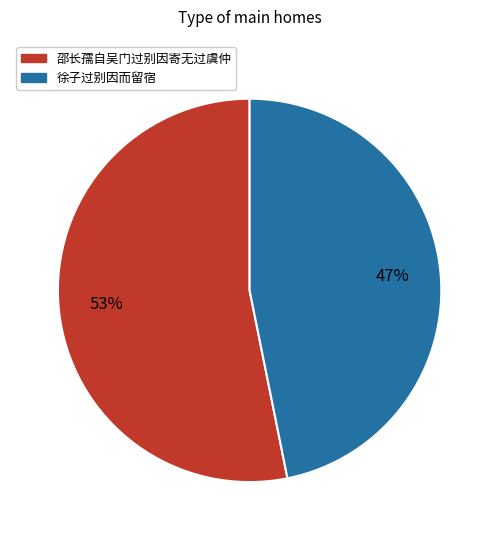

To the nearest percent, what portion does 徐子过别因而留宿 represent?

47%